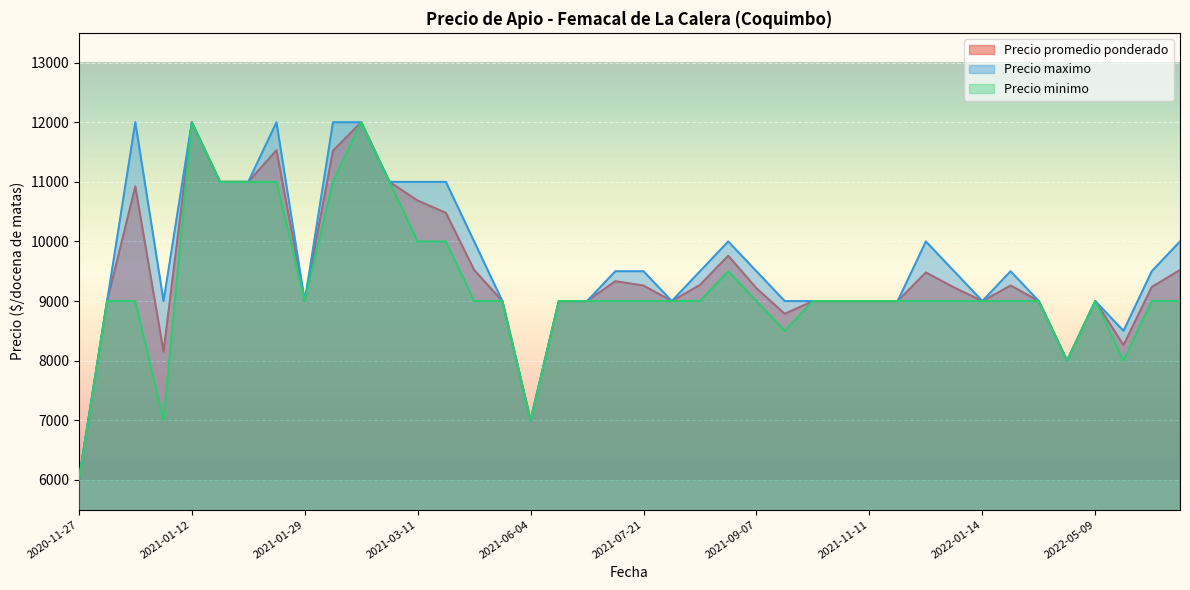

How many lines are shown in the chart?

3